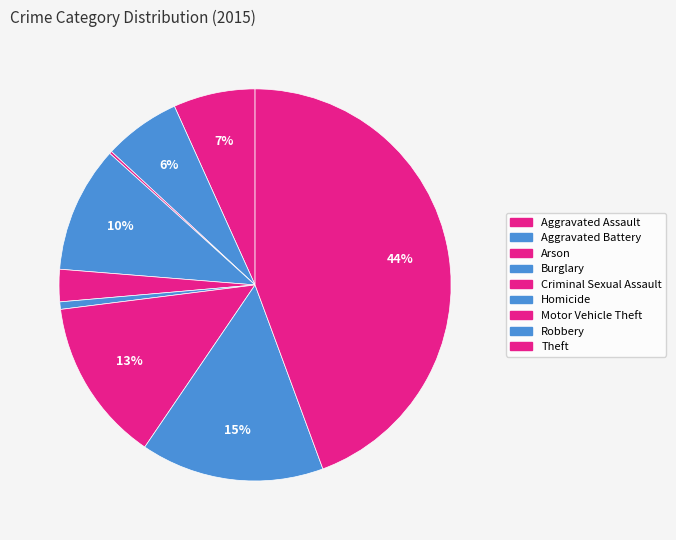

Is Robbery the majority of the pie?

No